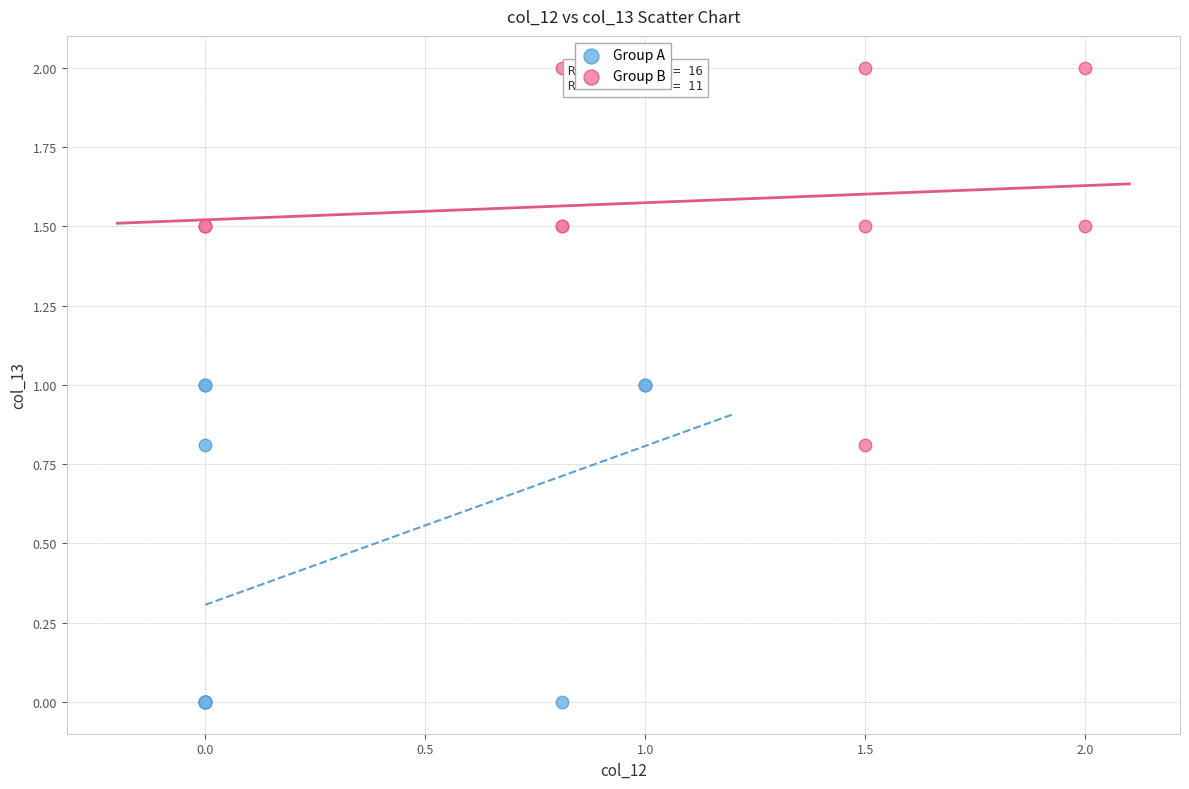

Which series reaches the minimum Y coordinate?

Group A